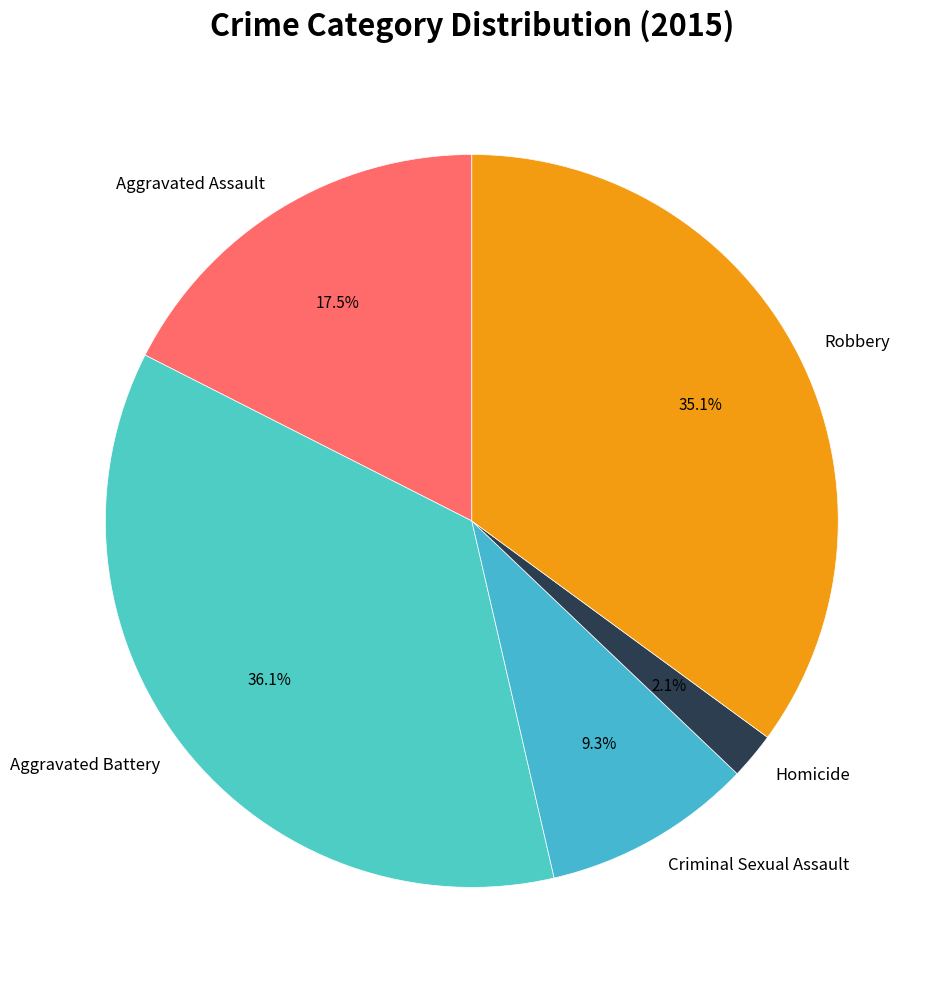

Does any single category account for the majority?

No